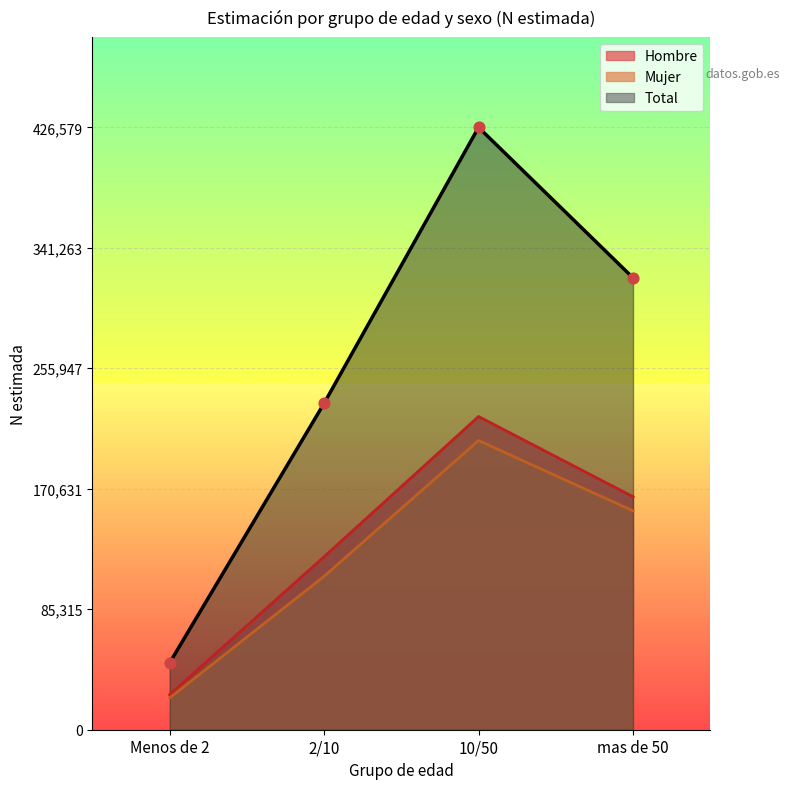

At how many categories does at least one series exceed 54862?

3